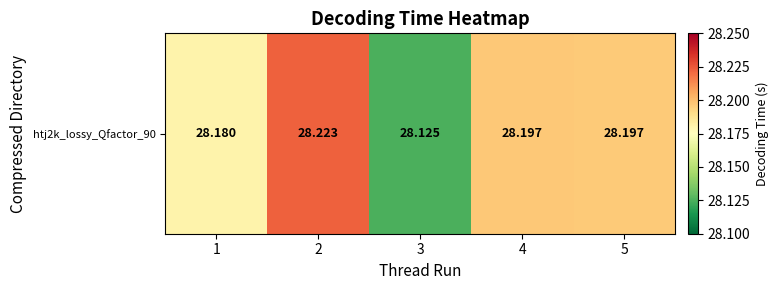

Is it true that the value at 4 is 28.2?

True